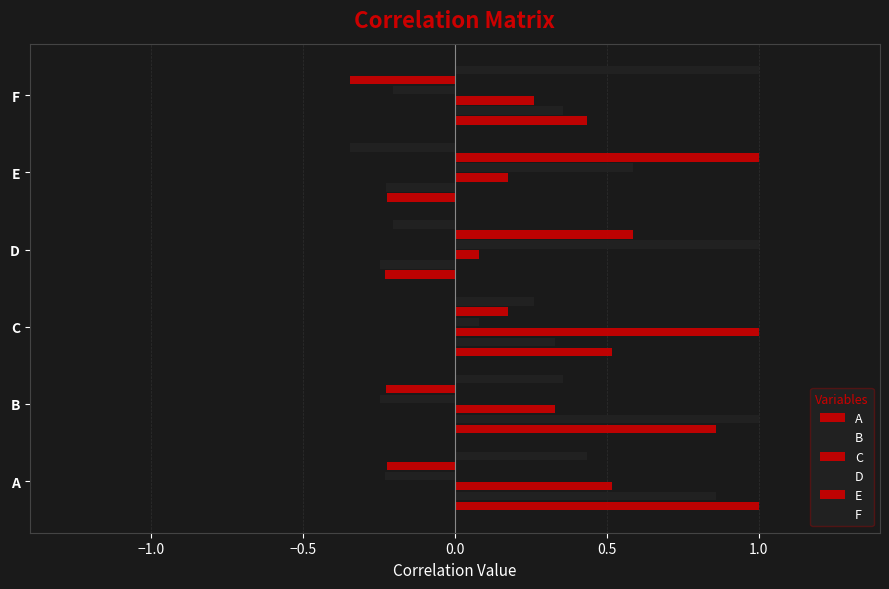

Count the number of categories in the chart.

6